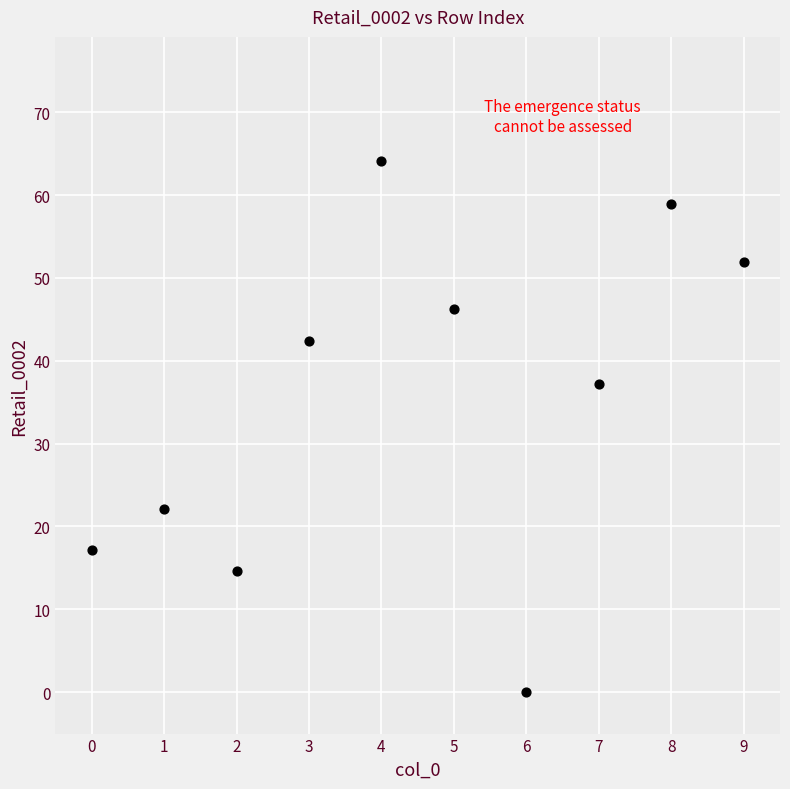

What is the range of Y values (max minus min)?

64.1